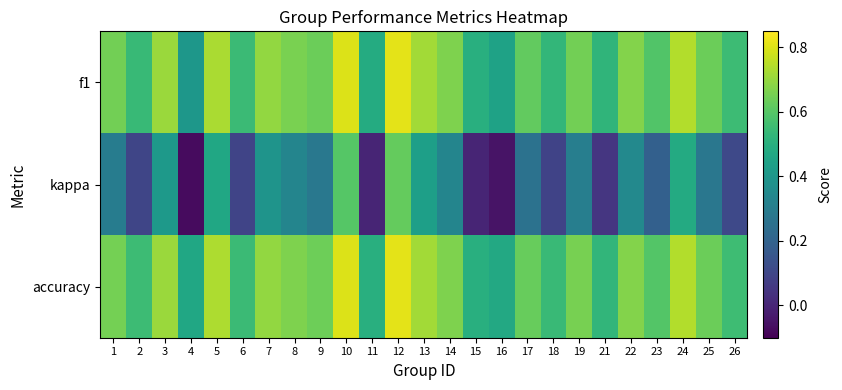

At which category is the sum across all series the highest?

12